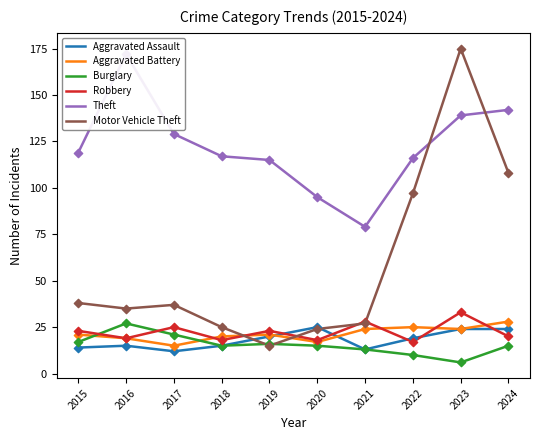

Is the value of Burglary at 2018 greater than the value of Aggravated Assault at 2019?

No